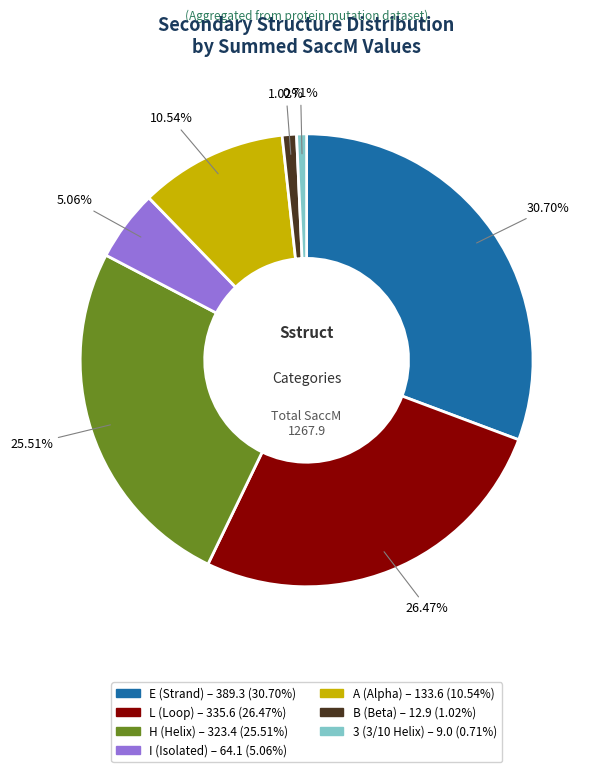

Is it true that 3 is 1% of the pie?

True